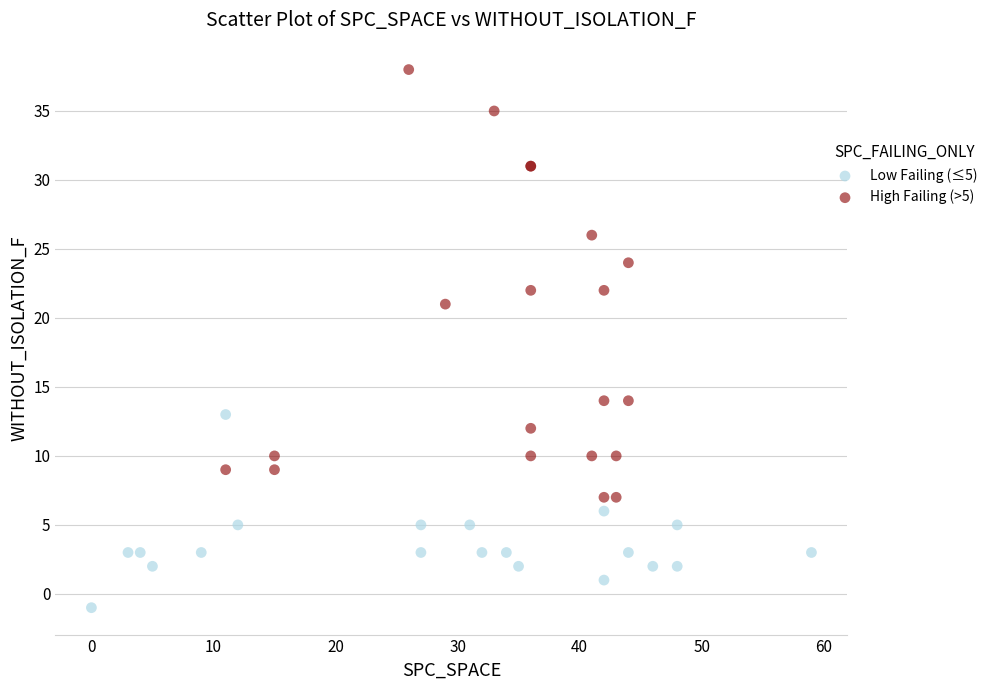

Which series contains the highest Y value?

High Failing (>5)